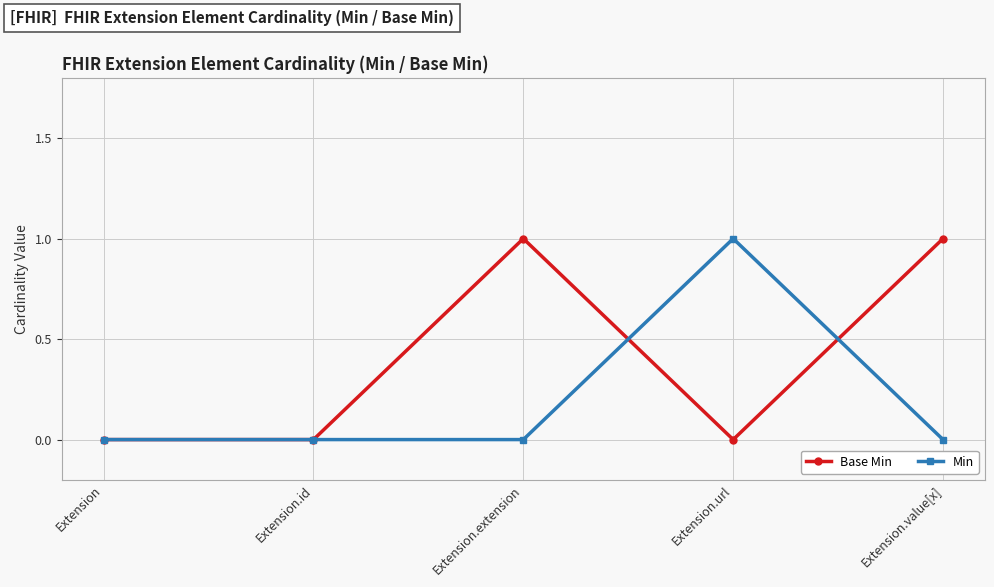

What is the difference between the maximum and minimum values in the Min series?

1